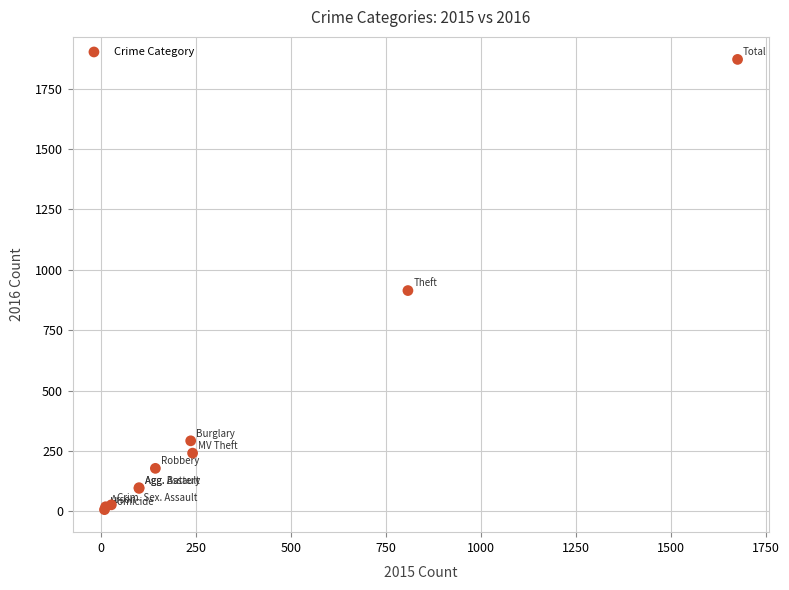

What Y value in the scatter plot is closest to 939?

914